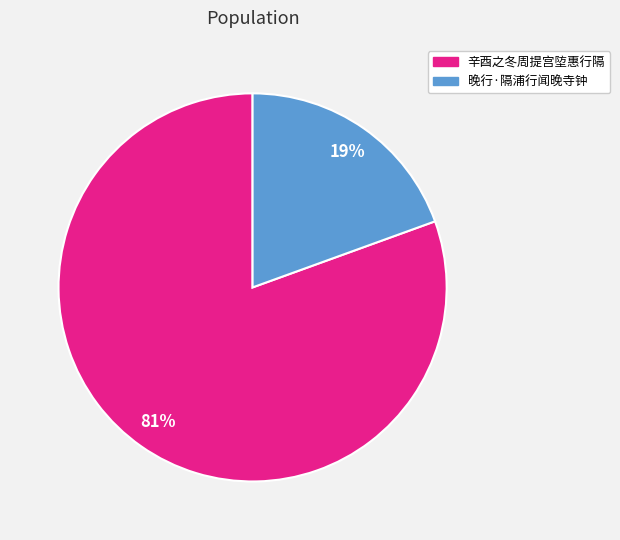

The 辛酉之冬周提宫埅惠行隔 slice represents 81% of the pie. True or false?

True